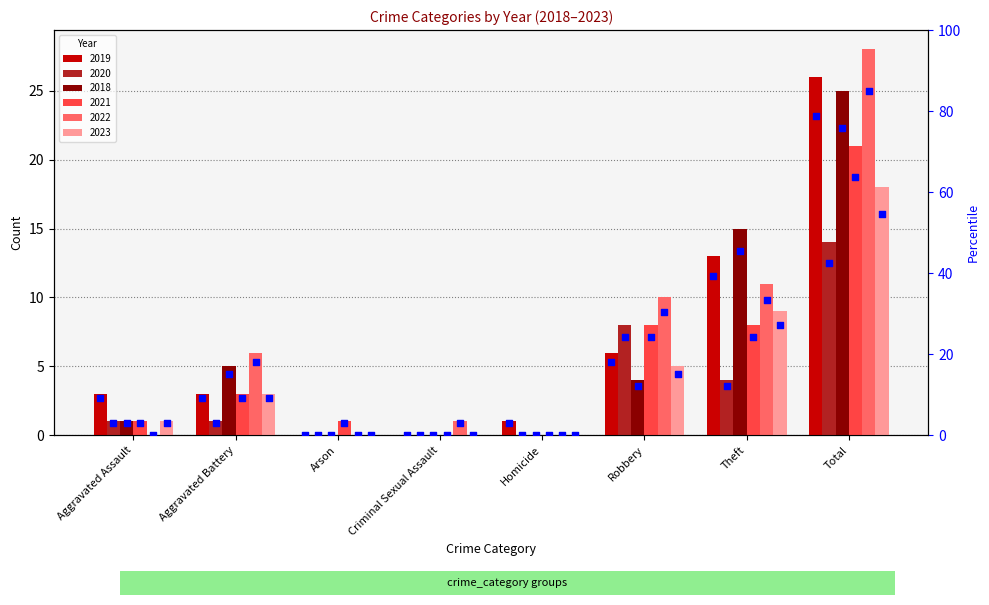

Approximately how many times larger is the value at Robbery compared to Aggravated Assault?

2.0